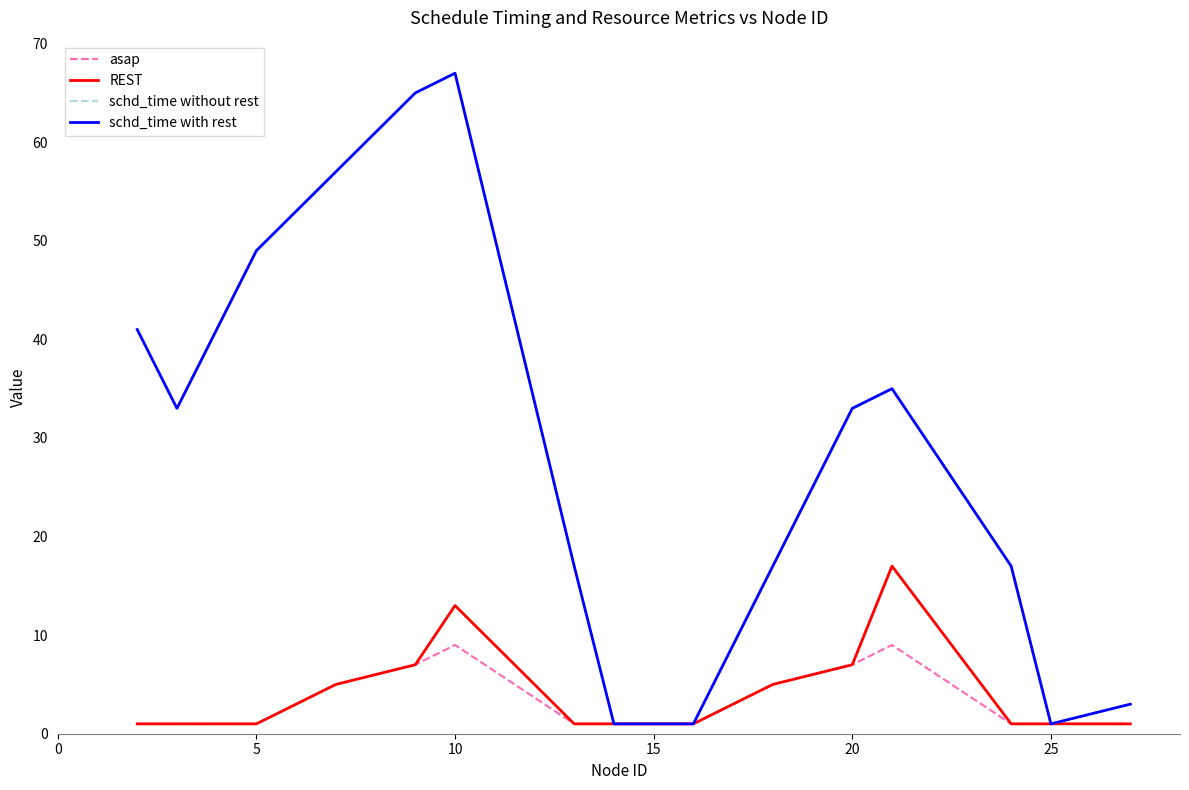

How many REST values are between 1 and 7?

13